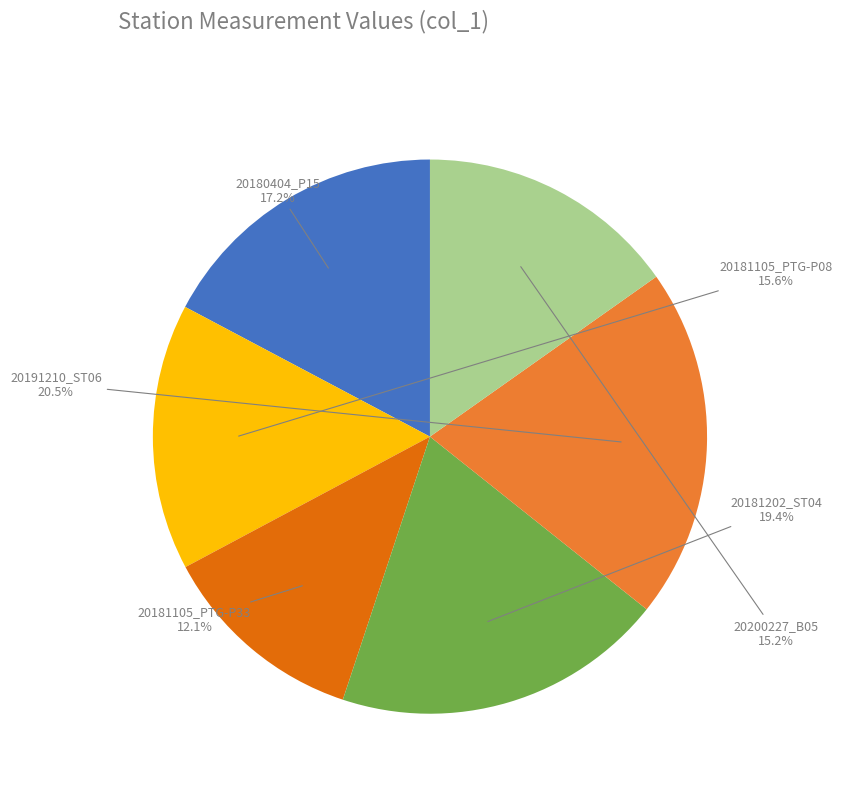

Which category has the smallest portion of the pie?

RdP_20181105_PTG-P33